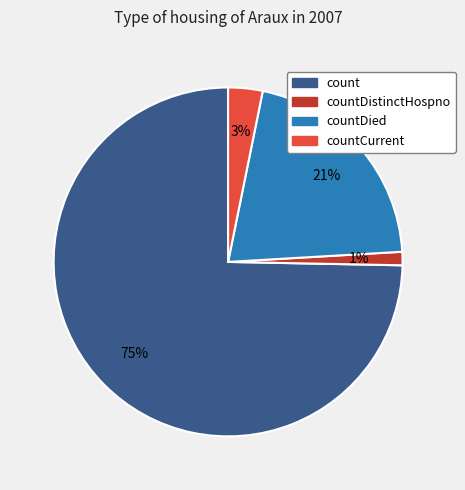

To the nearest percent, what is the average slice percentage?

25%